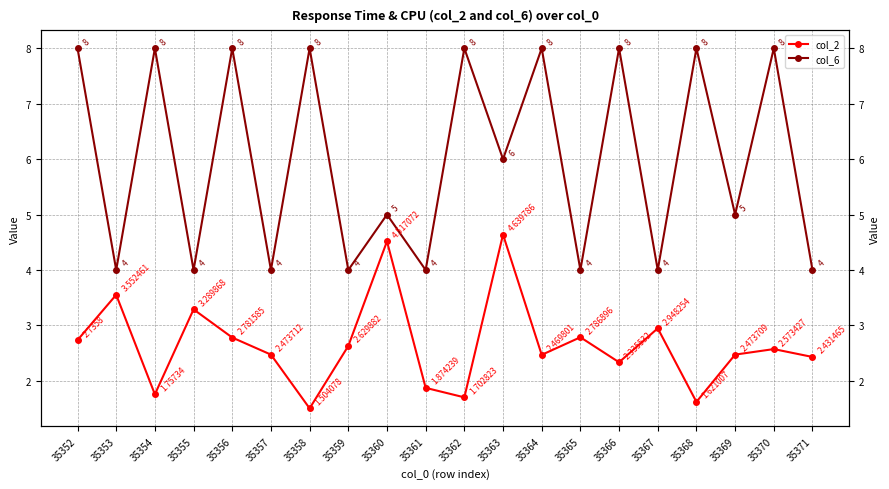

List the series in order of their overall mean, highest first.

col_6, col_2